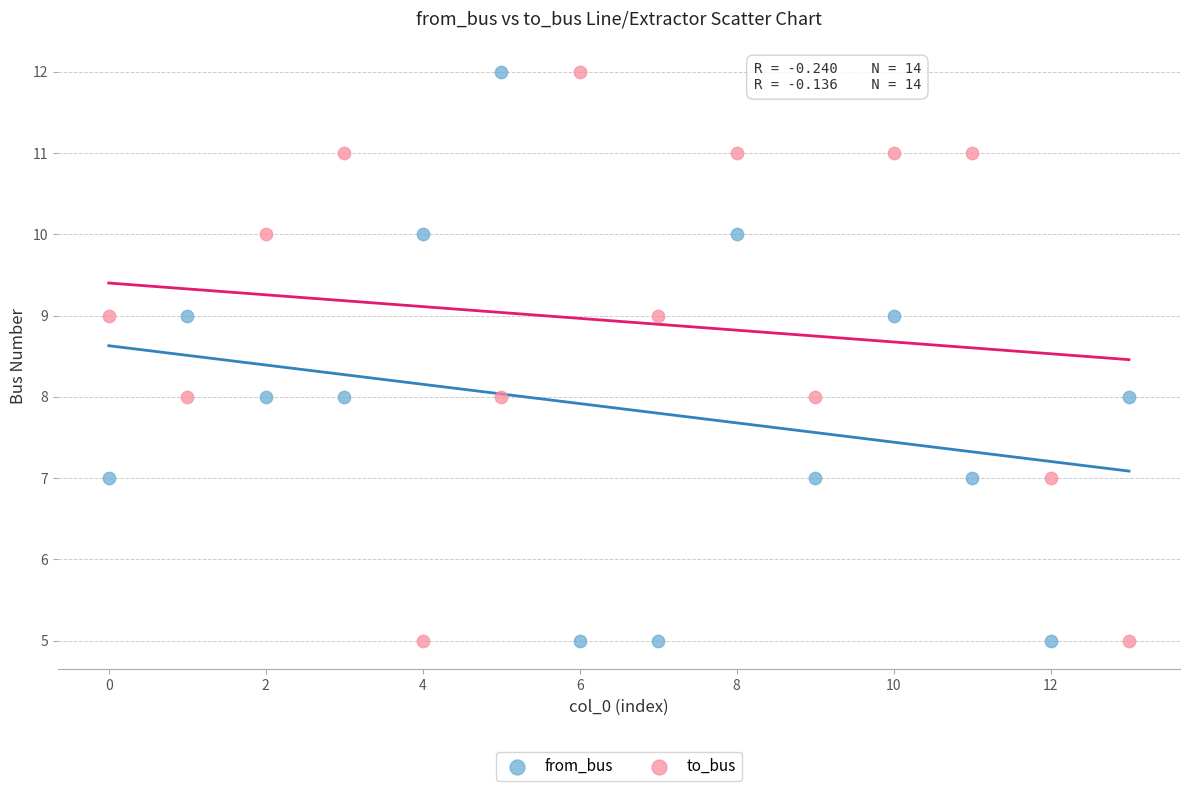

Across all data points, what is the range of Y values (max minus min)?

7